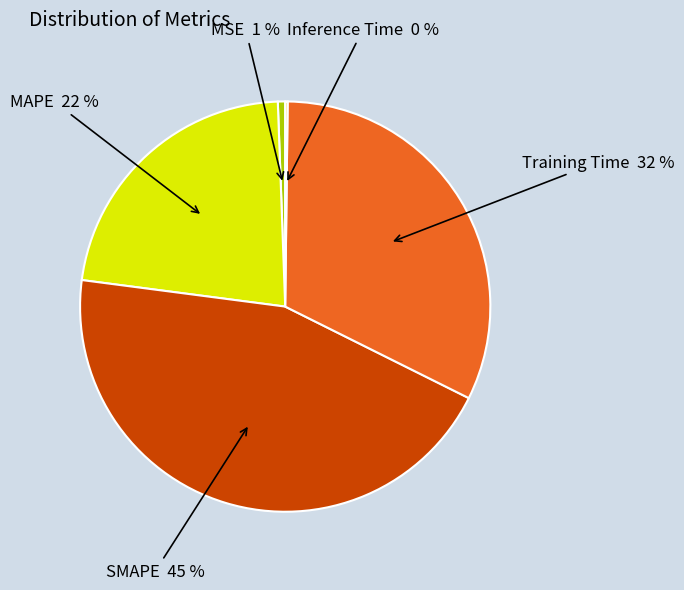

Is there a majority slice in this chart?

No